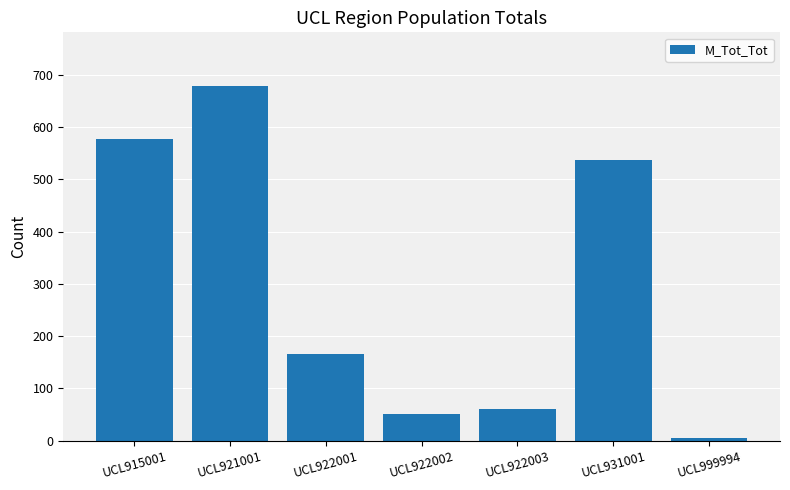

Where does the data first go above 165?

UCL915001